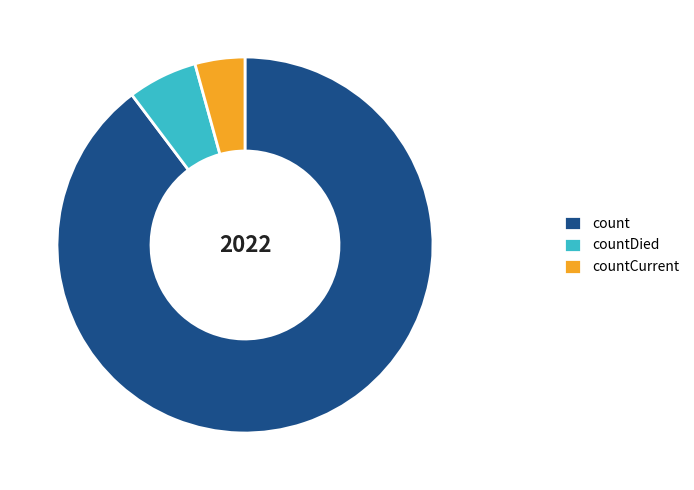

How many slices are in this pie chart?

3